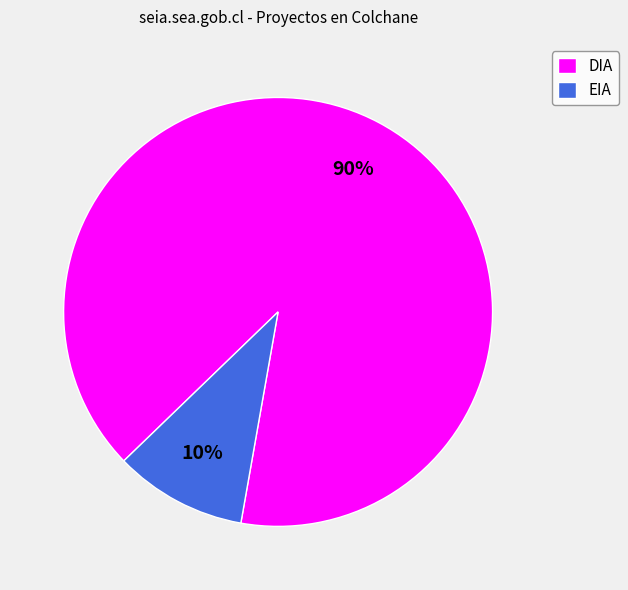

To the nearest percent, what is the difference between the EIA and DIA slice percentages?

80%